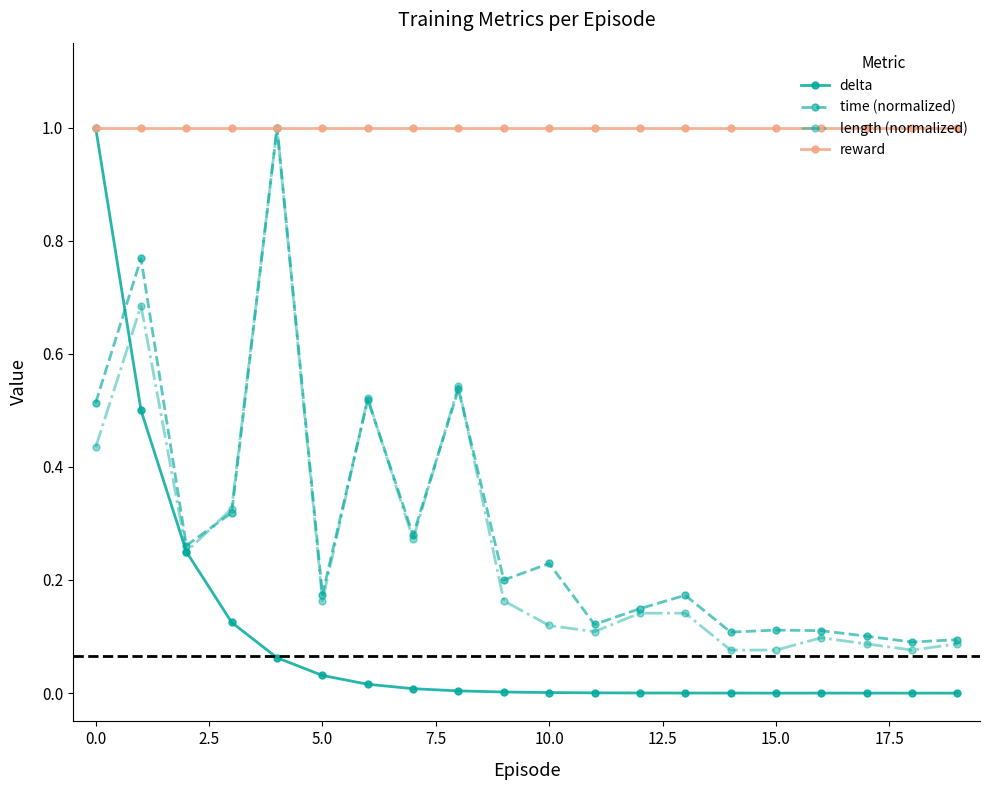

What is the difference between the maximum and minimum values in the length (normalized) series?

0.9